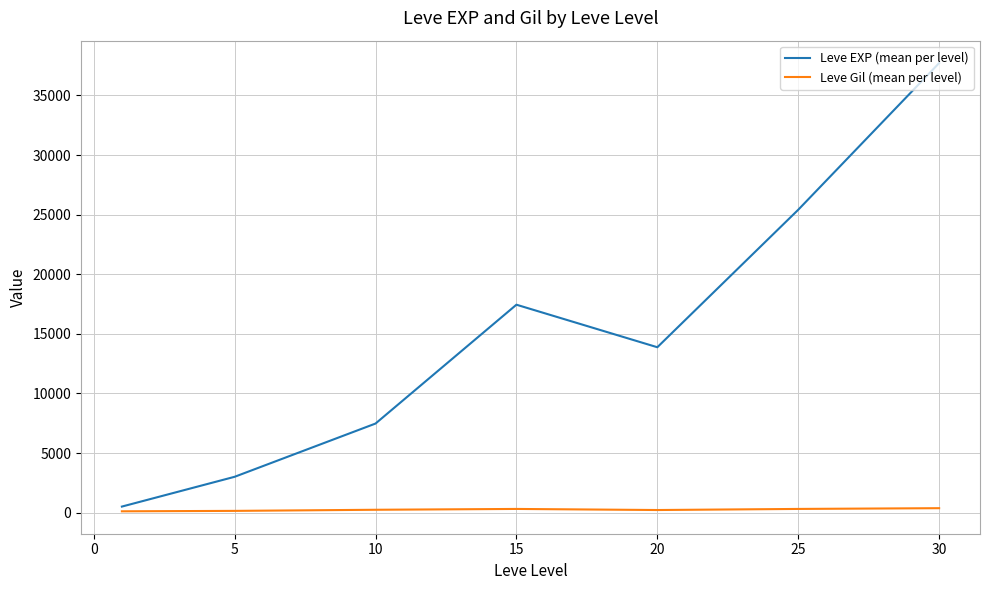

Which series has the largest total across all categories?

Leve EXP (mean per level)